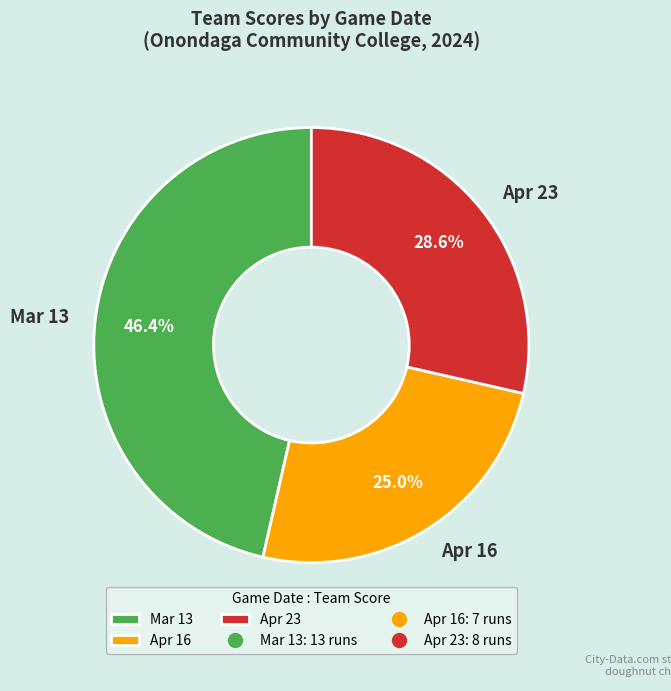

Which slice is the largest?

Mar 13